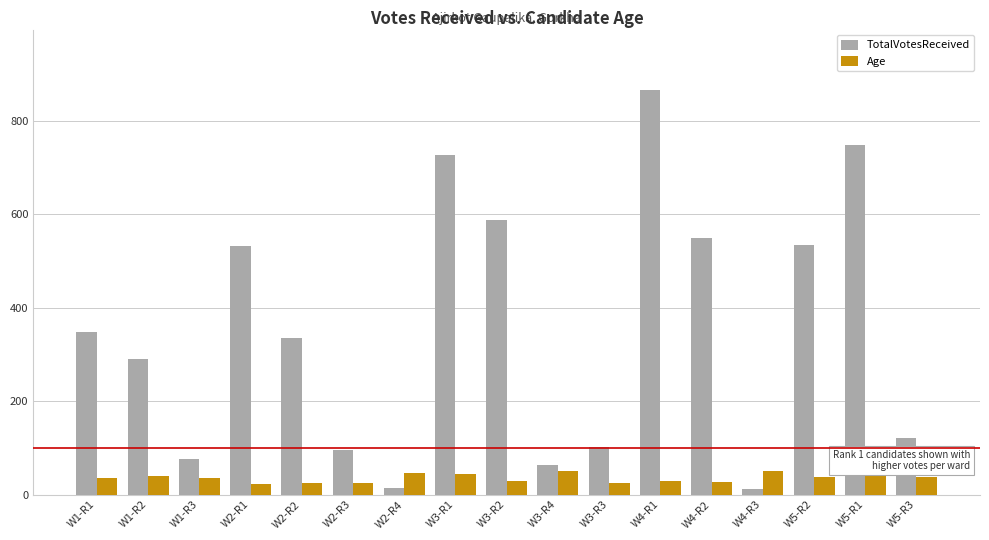

What is the maximum value for Age?

50